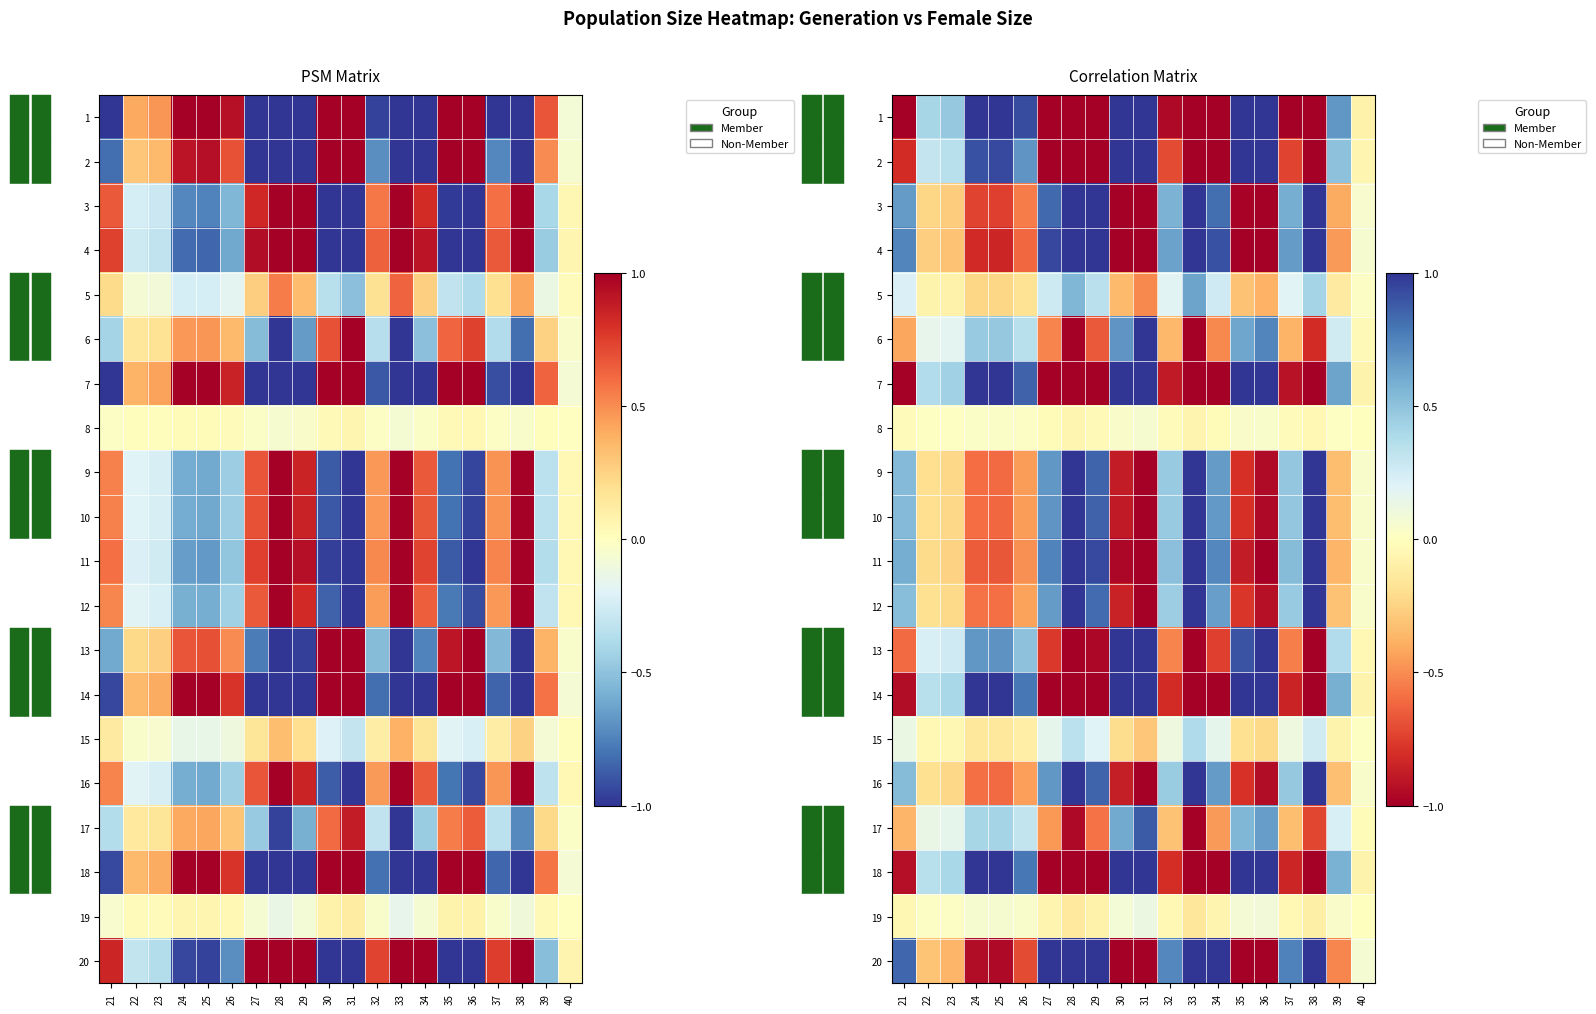

Where does the 11 series first go above 0?

21